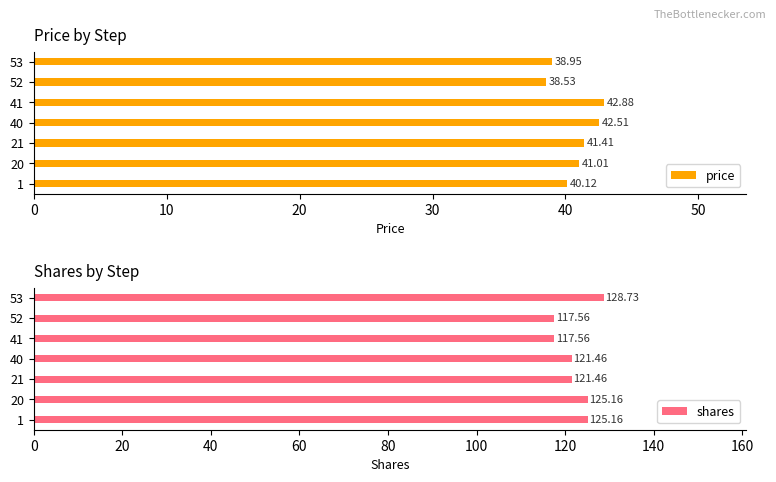

Is it true that shares equals 48.9 at 53?

False